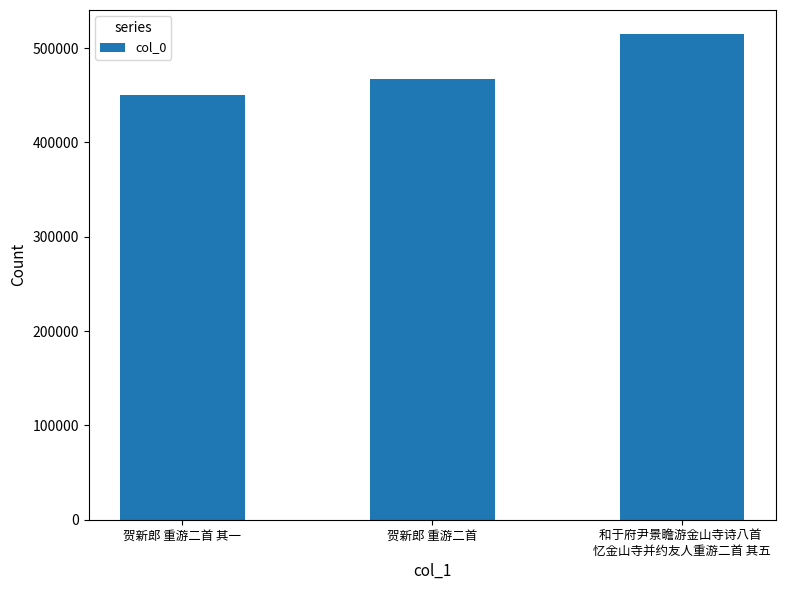

Count the number of data series in this chart.

1